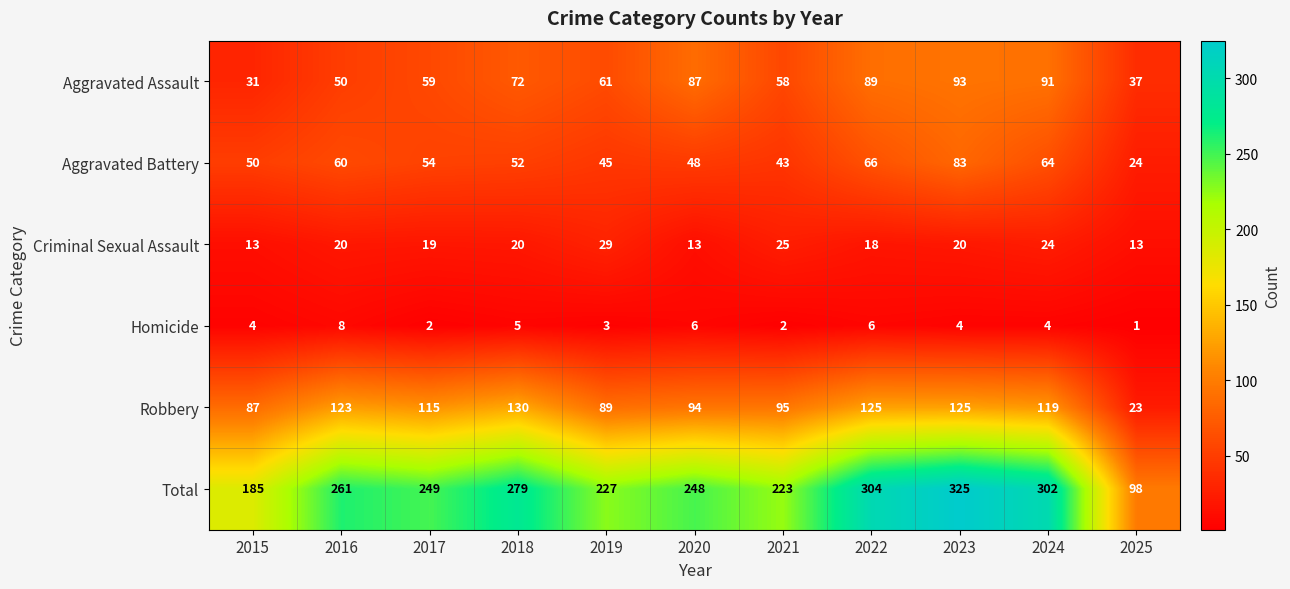

What is the total value across all series at 2022?

608